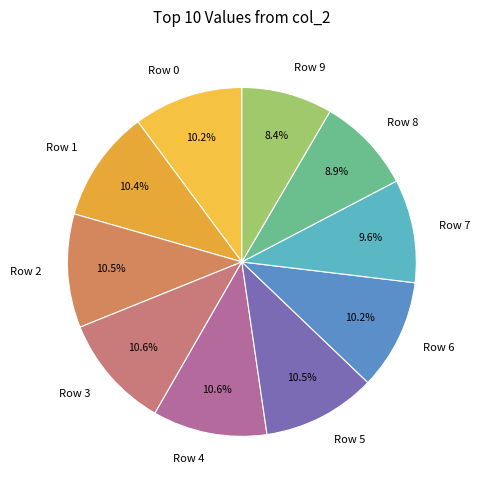

What portion of the pie excludes Row 8?

91.1%